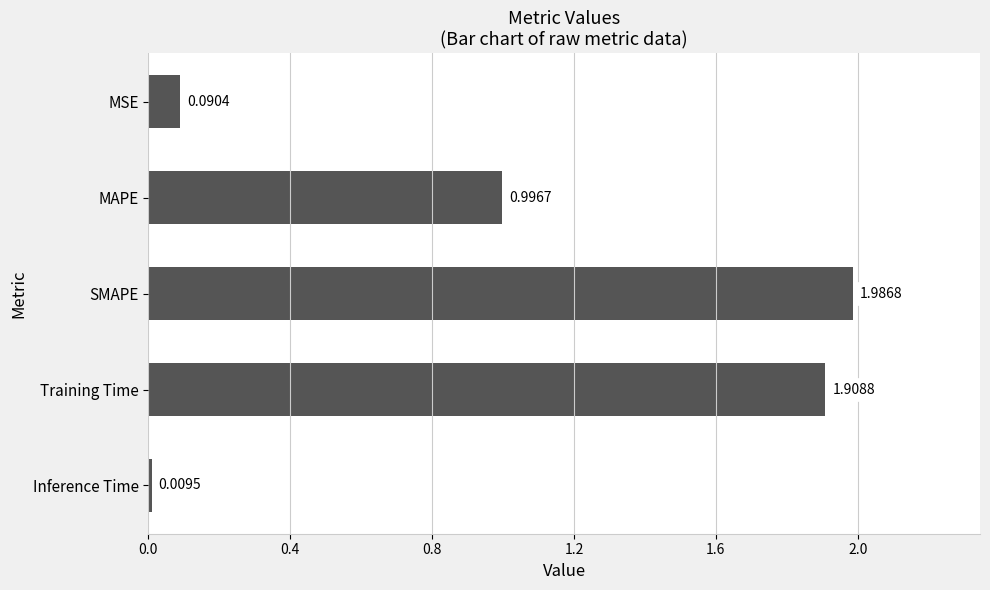

Between SMAPE and MSE, which is larger?

SMAPE